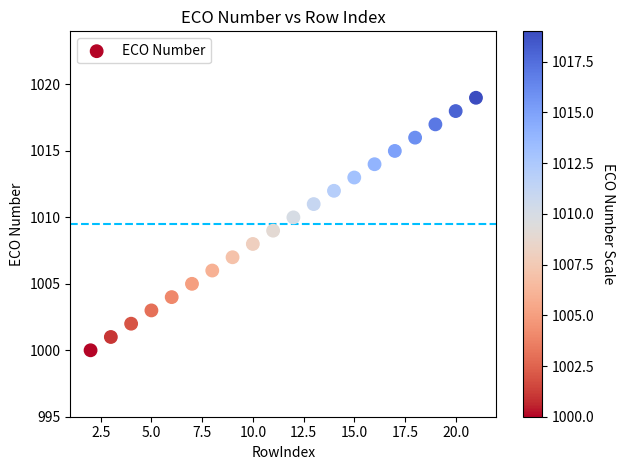

What is the range of X values (max minus min)?

19